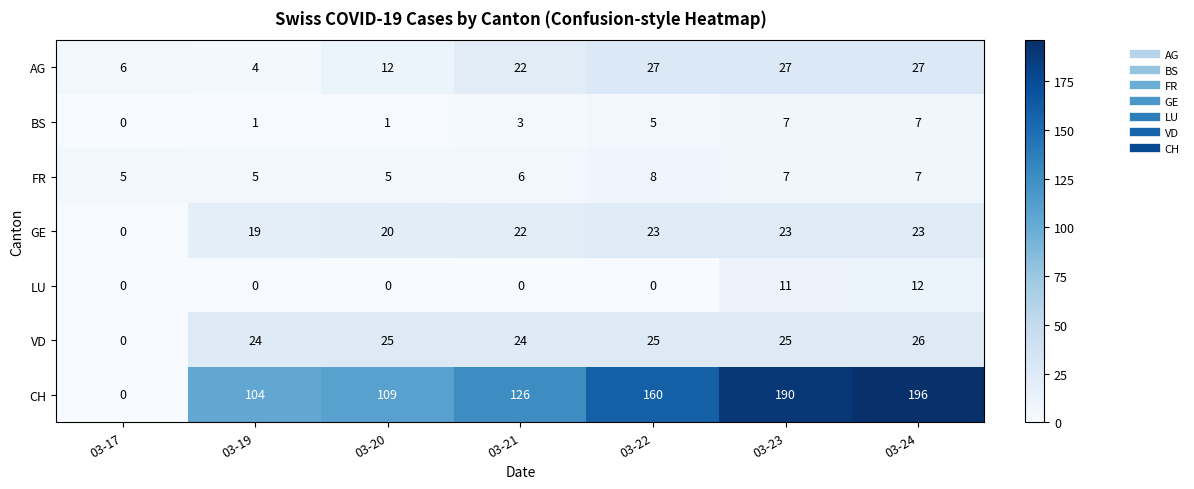

Between 03-20 and 03-22, which series saw the biggest shift?

CH